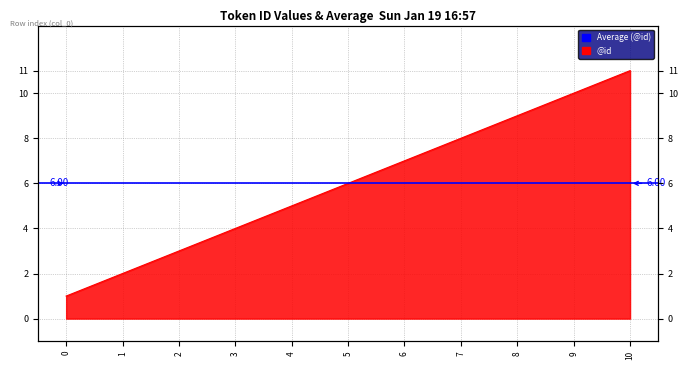

Count the values in the range 3 to 9.

7